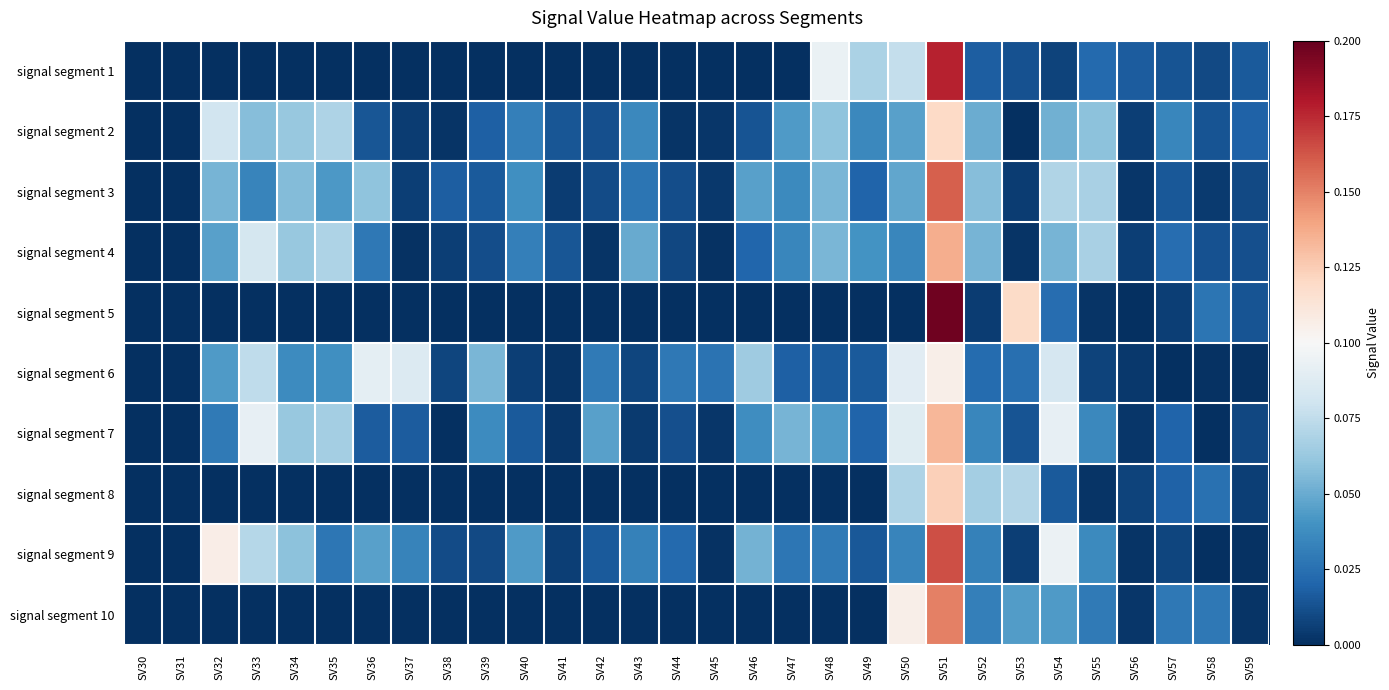

What is the total value across all series at SV43?

0.2